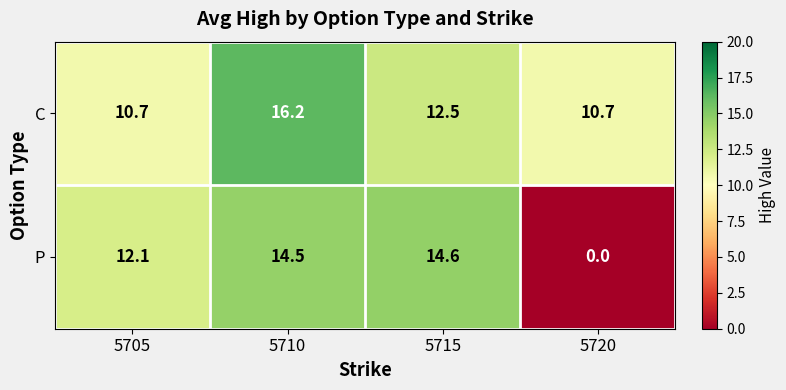

The value of P at 5710 is 14.5. True or false?

True